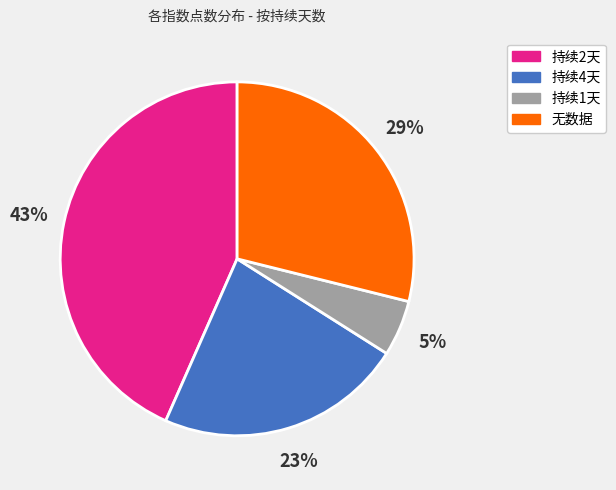

Does any single category account for the majority?

No